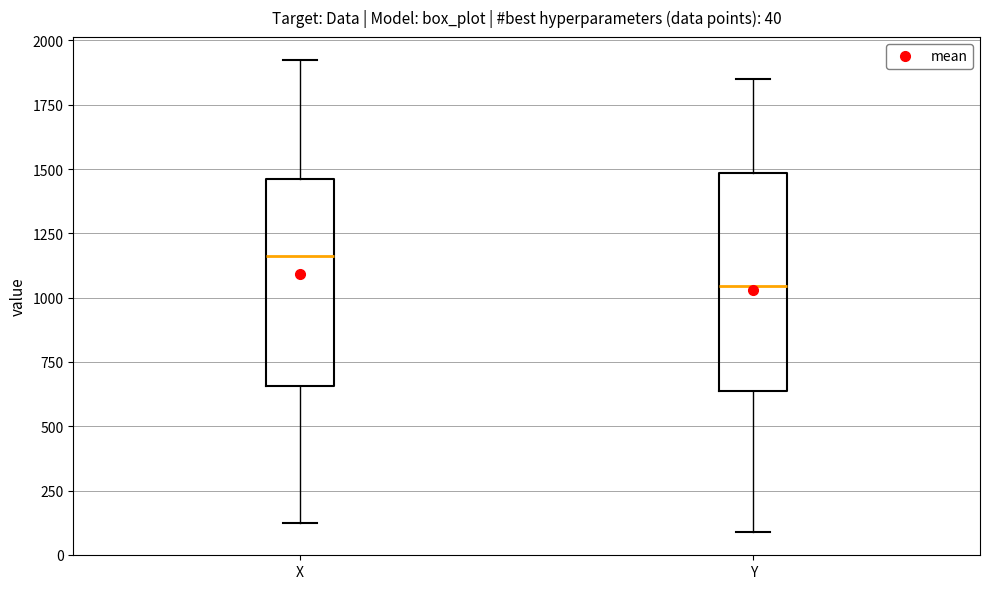

Which box's median line is the lowest?

Y